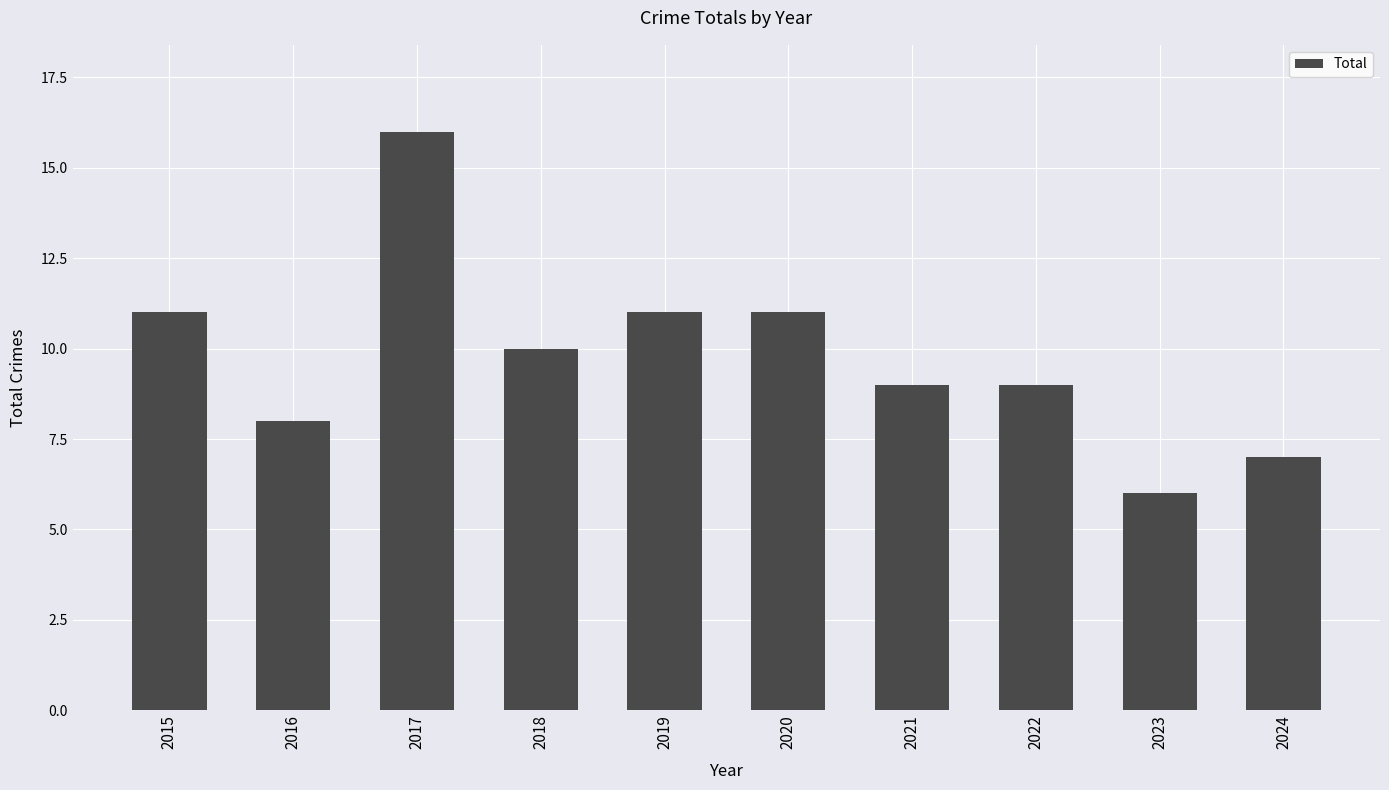

Read the value at 2015.

11